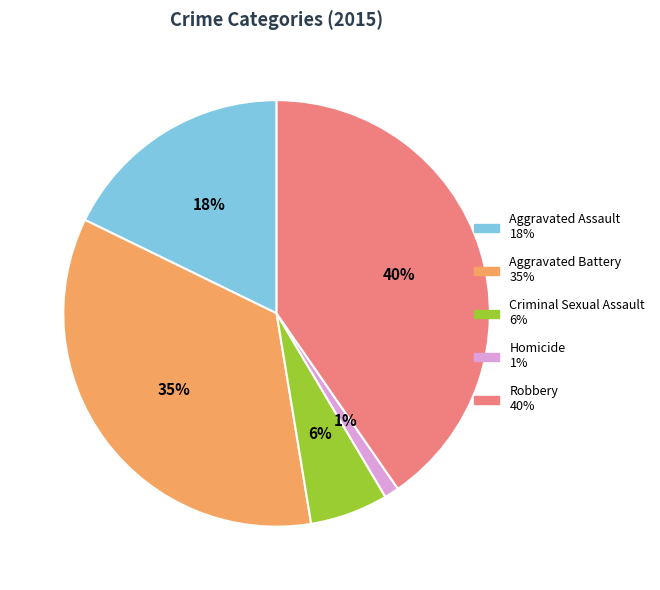

Rank the categories by value from lowest to highest.

Homicide, Criminal Sexual Assault, Aggravated Assault, Aggravated Battery, Robbery